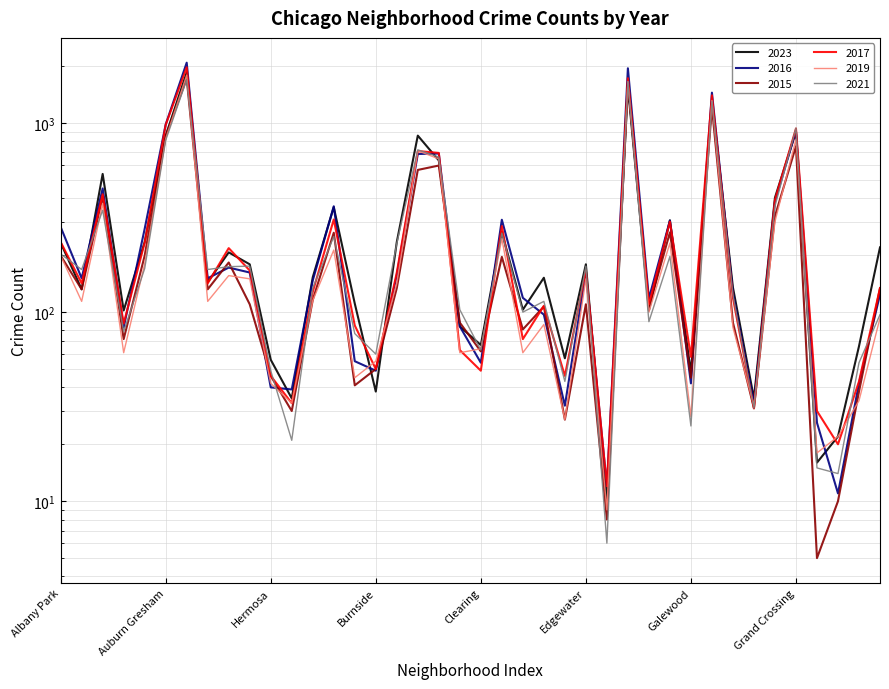

Reading left to right, transcribe all the data shown in this chart.

2023: 233	132	538	102	235	858	1852	144	207	179	56	35	153	359	111	38	235	858	634	84	67	265	103	152	57	179	10	1556	102	306	48	1316	135	35	403	902	16	22	66	220
2016: 282	151	451	83	276	983	2086	151	172	162	40	39	147	363	55	49	157	686	690	84	54	308	119	97	32	162	12	1948	118	305	42	1448	126	33	384	908	26	11	42	124
2015: 199	132	409	72	199	851	1719	132	183	110	46	30	116	263	41	50	134	565	596	88	62	196	81	107	27	110	8	1641	106	264	45	1214	88	31	322	754	5	10	38	134
2017: 235	142	420	87	233	978	1972	142	218	166	46	33	128	309	85	50	162	711	695	63	49	285	72	108	46	166	12	1726	110	301	58	1401	119	31	392	936	30	20	43	134
2019: 199	114	375	61	180	826	1792	114	156	150	42	33	115	213	45	55	142	714	646	61	64	245	61	86	27	150	9	1654	100	232	28	1317	83	32	301	820	18	22	34	93
2021: 203	168	346	79	170	811	1695	168	174	175	49	21	134	251	77	60	231	722	661	103	63	262	100	114	43	175	6	1659	89	197	25	1302	123	31	363	941	15	14	54	97